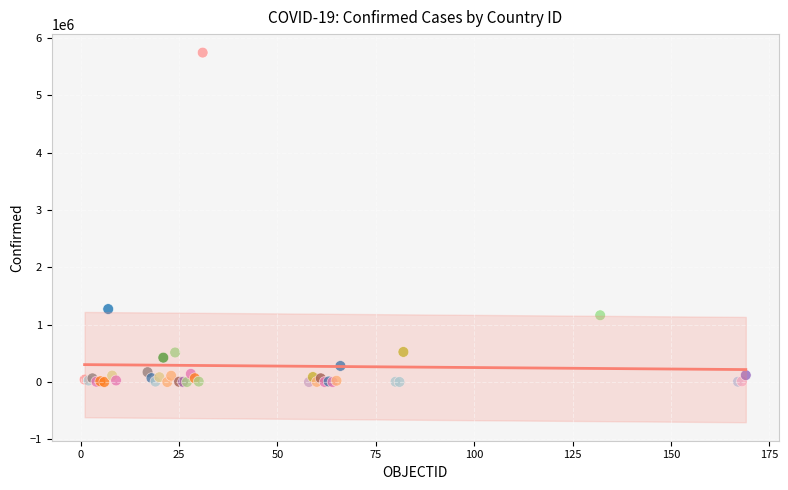

What Y value in the scatter plot is closest to 2873895?

1273356